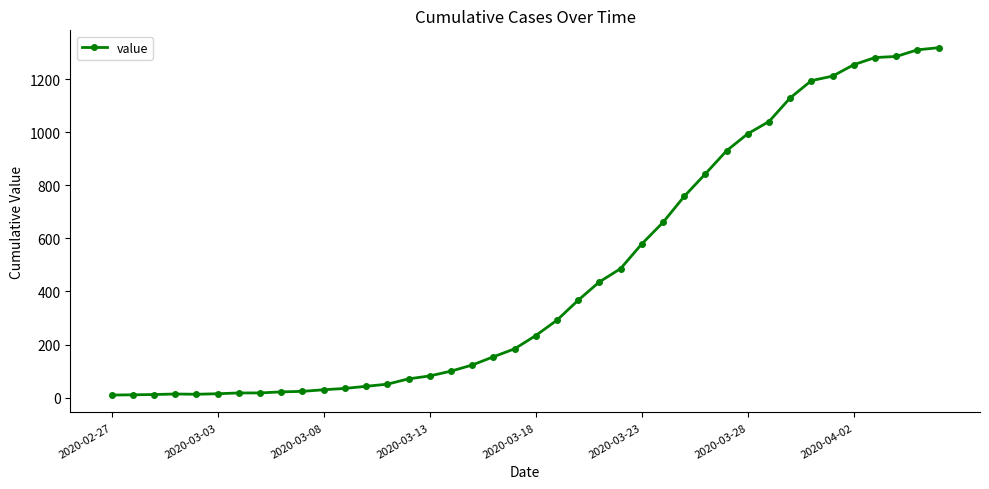

What is the difference between the second highest and minimum values?

1300